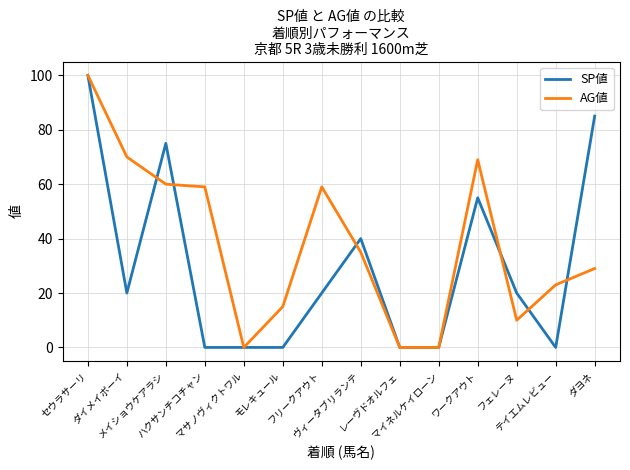

At which category does AG値 reach its first local valley?

マサノヴィクトワル